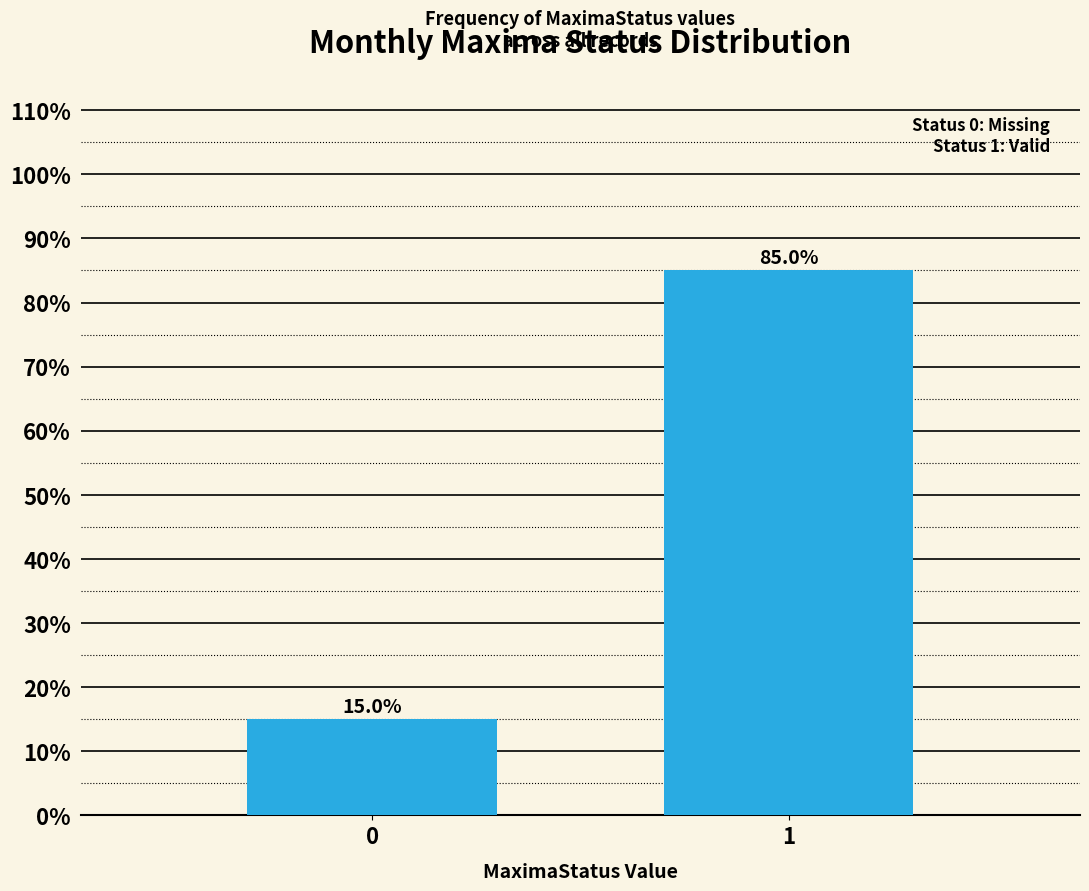

Reading left to right, list all the values displayed in this chart.

0=15	1=85